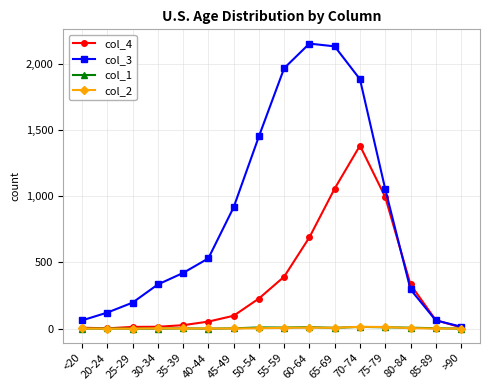

What is the difference between the maximum and minimum values in the col_3 series?

2136